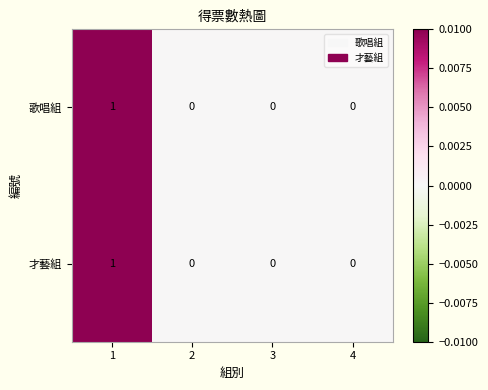

Reading right to left, extract all data points from this chart.

歌唱組: 4=0	3=0	2=0	1=1
才藝組: 4=0	3=0	2=0	1=1